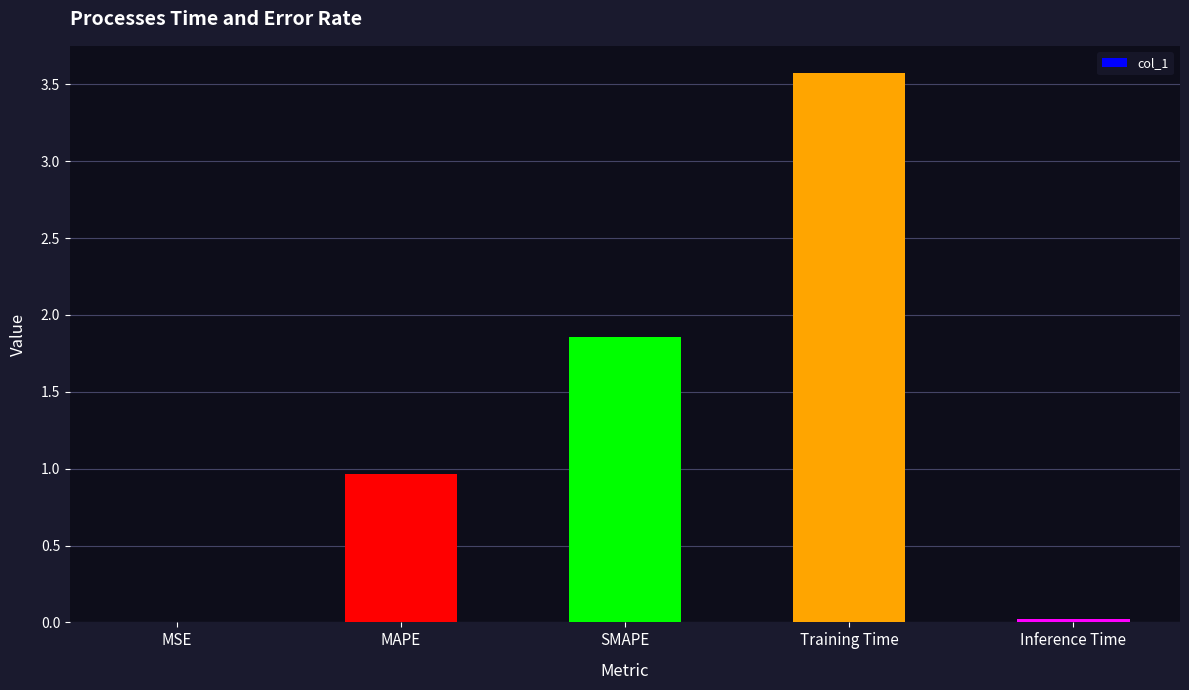

What is the maximum value shown in the chart?

3.6